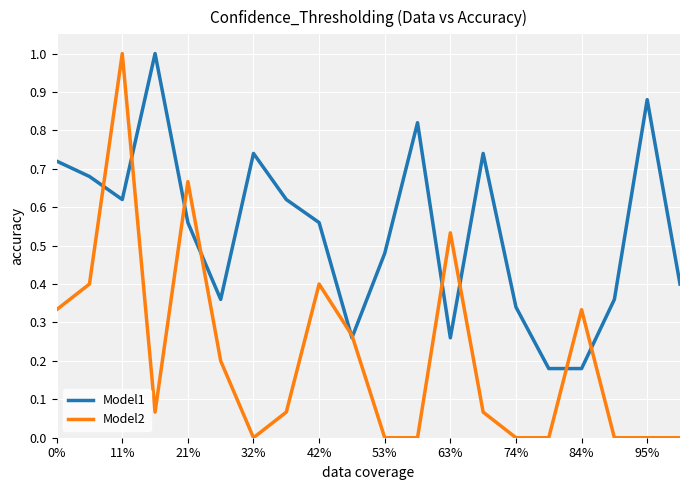

List the series in order of their overall mean, lowest first.

Model2, Model1